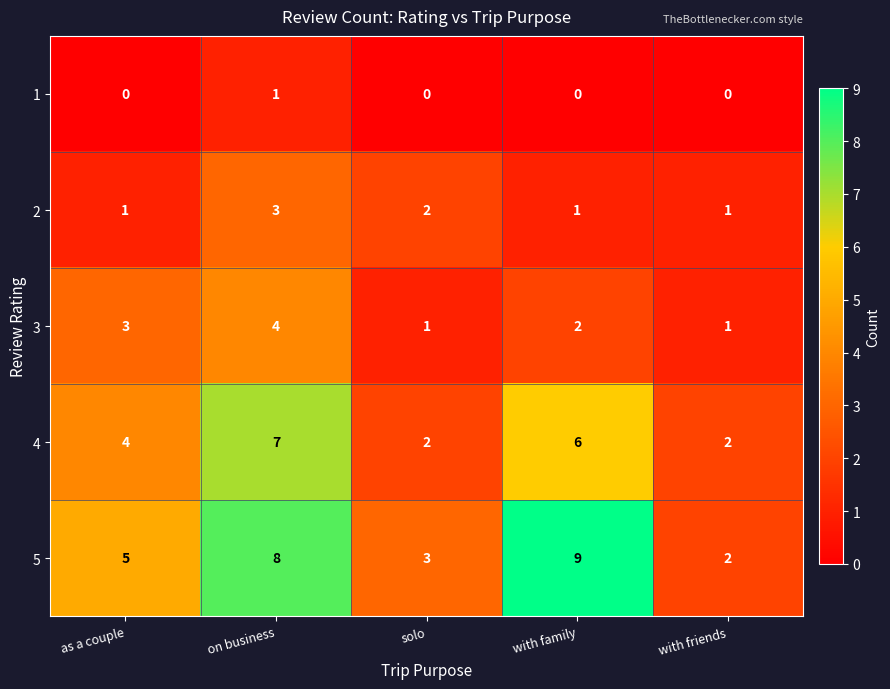

Is it true that 2 equals 1 at as a couple?

True